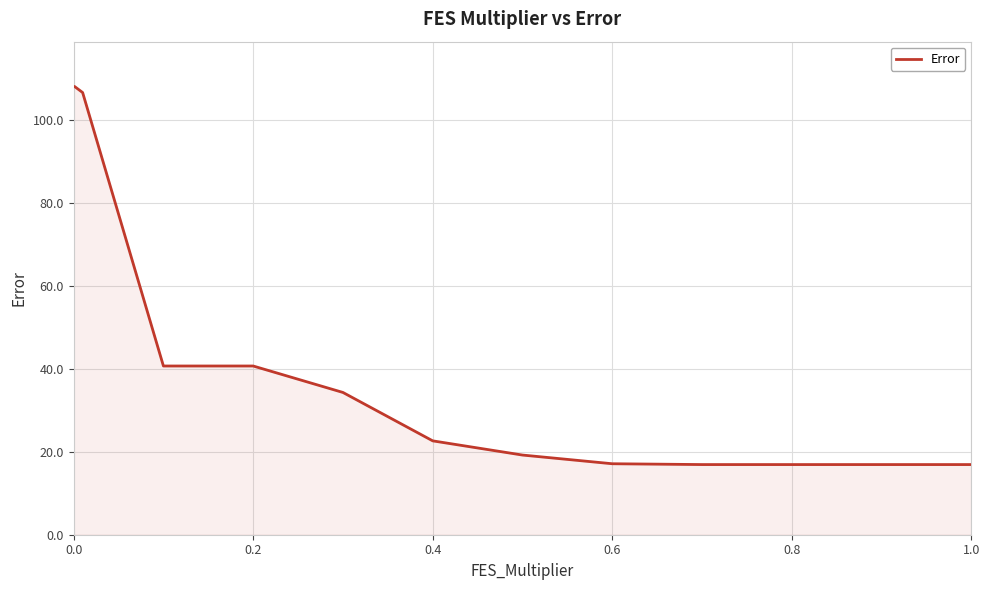

What is the minimum value shown in the chart?

16.9